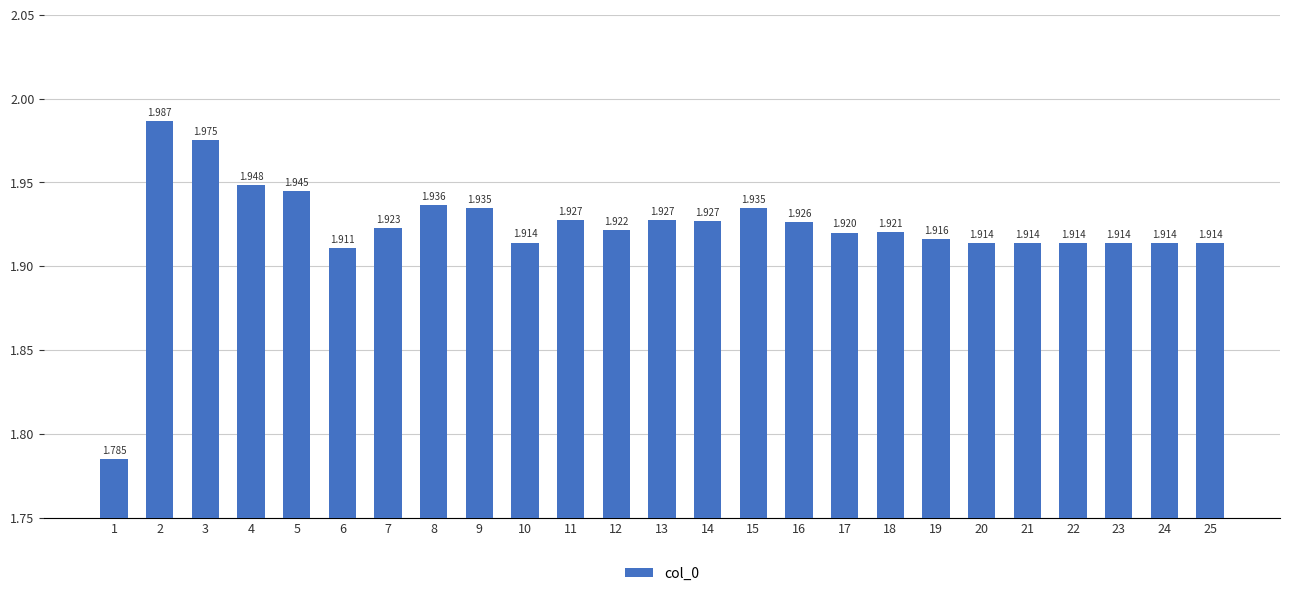

What is the sum of the values at 1 and 4?

3.7